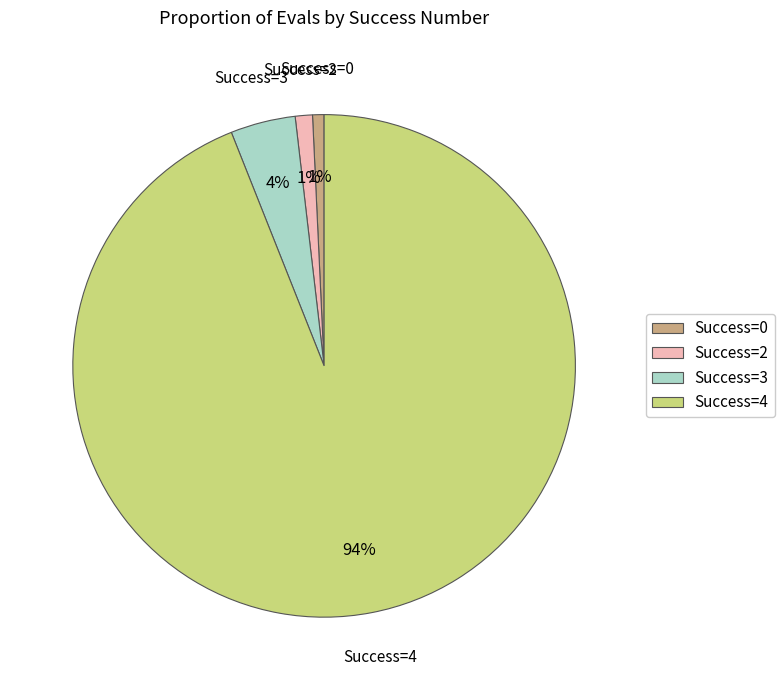

Count the number of slices in the pie.

4